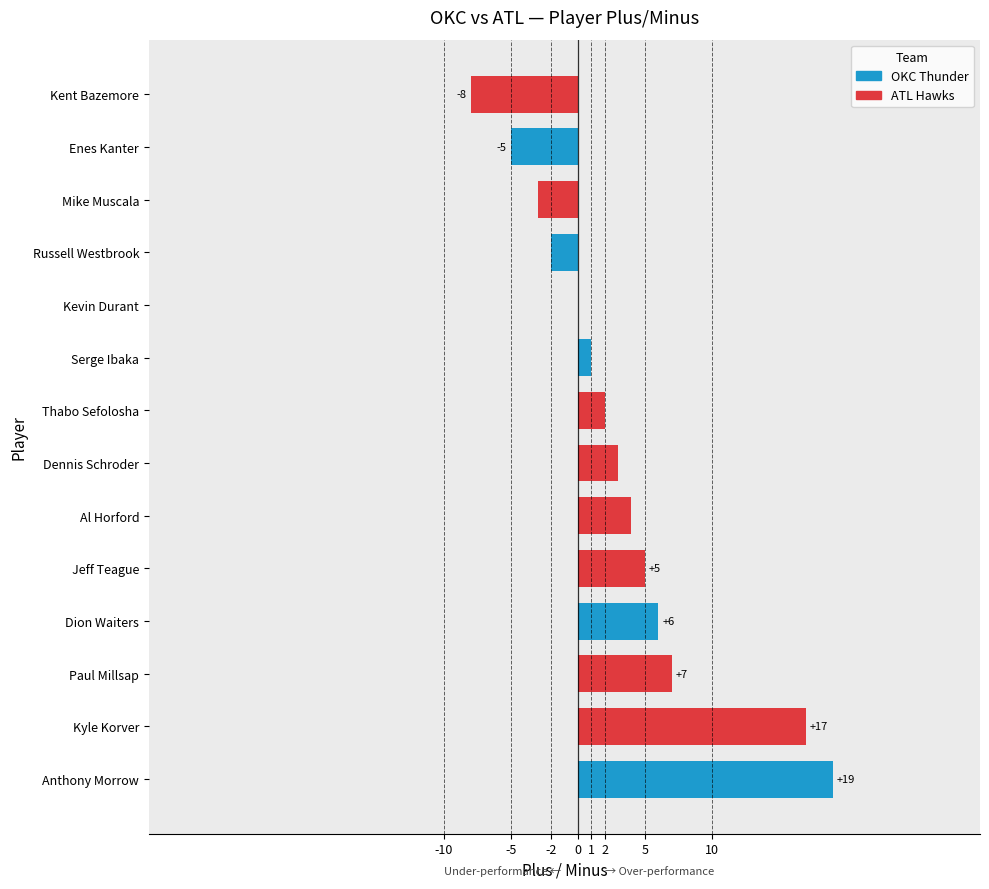

What is the sum of all values?

46